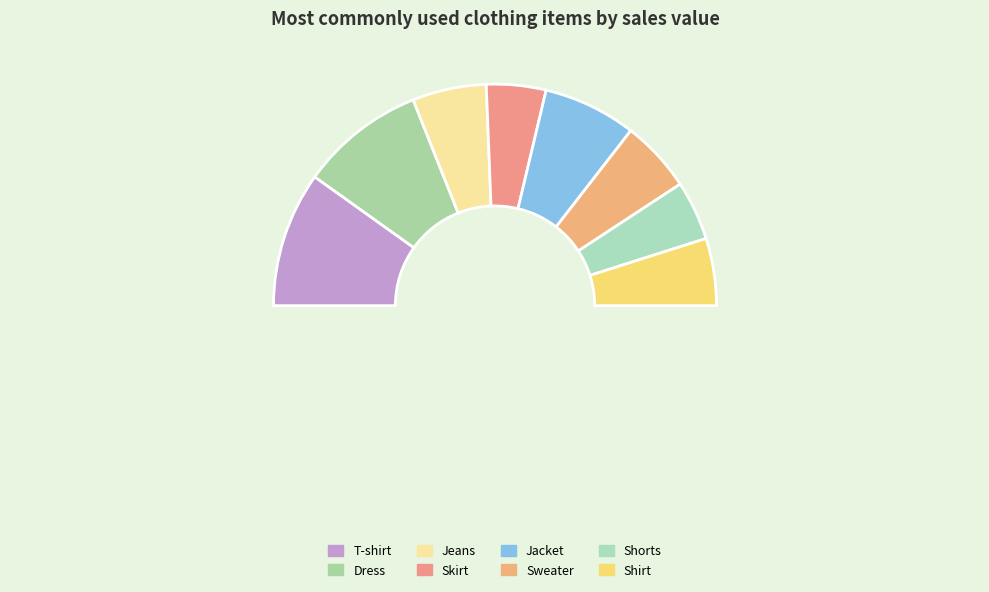

Rank the categories by value from lowest to highest.

Skirt, Shorts, Shirt, Sweater, Jeans, Jacket, Dress, T-shirt